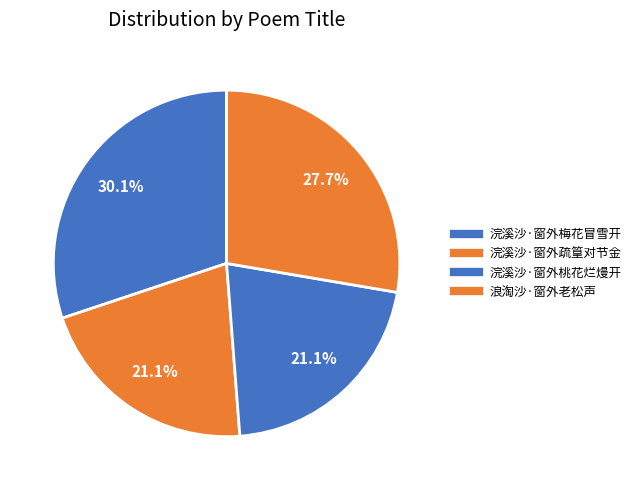

How many segments does this pie chart have?

4